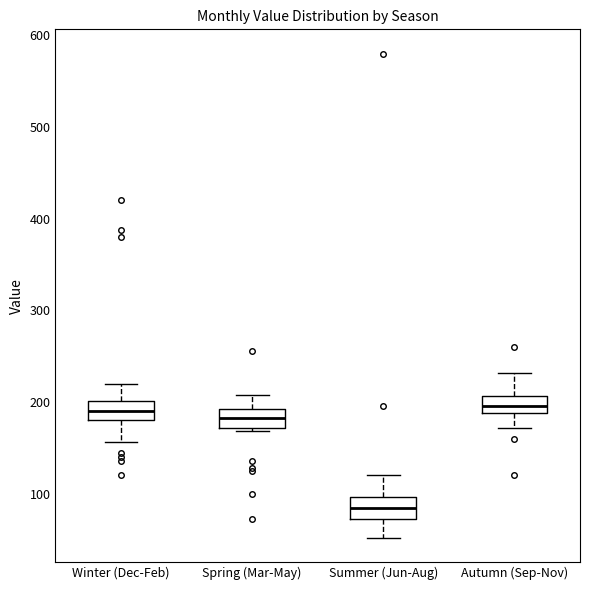

Reading left to right, read every box against the y-axis: the position of its median line, the range the box covers, and the ends of its whiskers. The values are not printed on the chart, so give them approximately, as read against the axis.

Winter (Dec-Feb): median 190, box 180 to 200, whiskers 160 to 220
Spring (Mar-May): median 180, box 170 to 190, whiskers 170 (just below the box's lower edge) to 210
Summer (Jun-Aug): median 80, box 70 to 100, whiskers 50 to 120
Autumn (Sep-Nov): median 200, box 190 to 210, whiskers 170 to 230